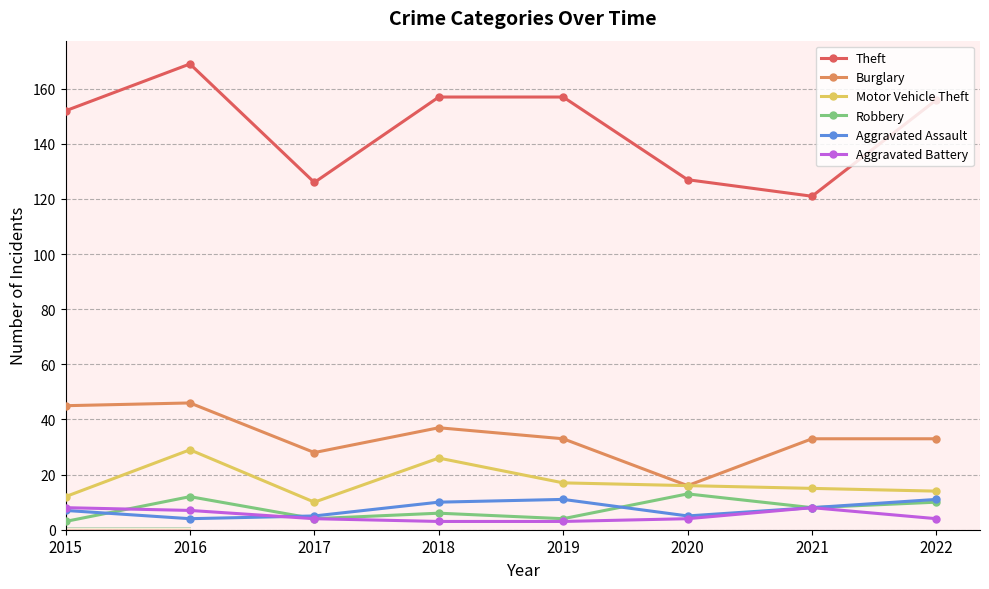

How many data points does each series have?

8